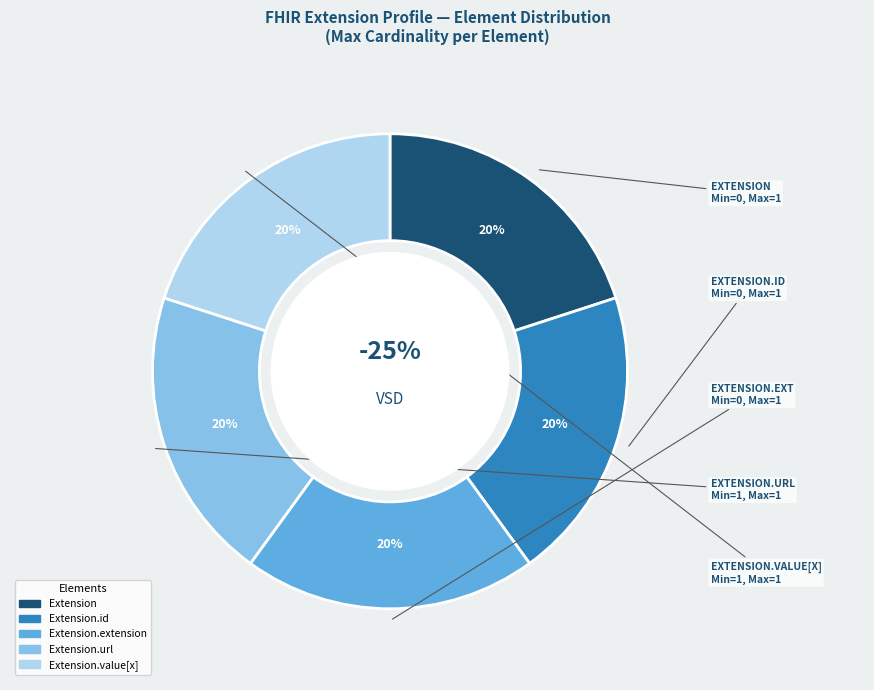

Do Extension.extension and Extension.id together represent more than half of the pie?

No